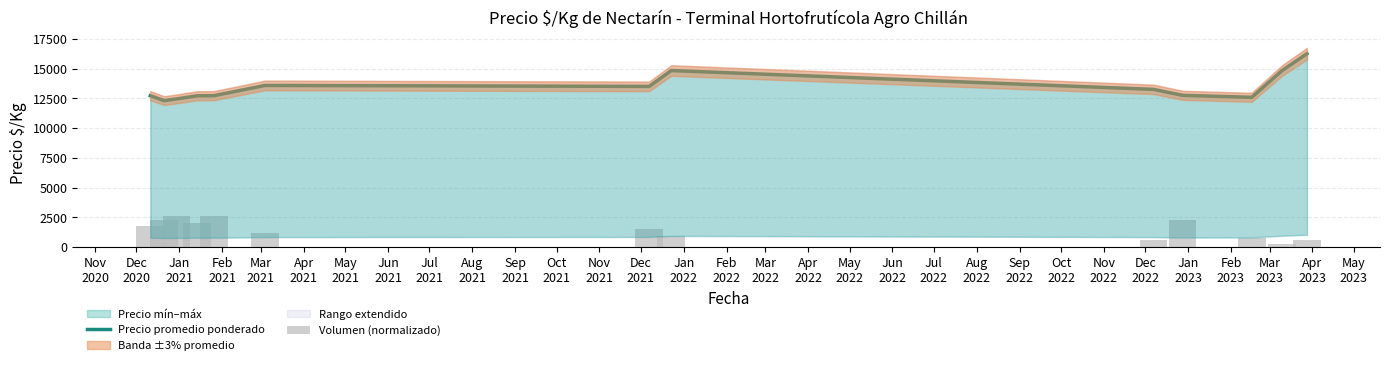

What is the highest value of the Volumen (normalizado) series?

2625.0